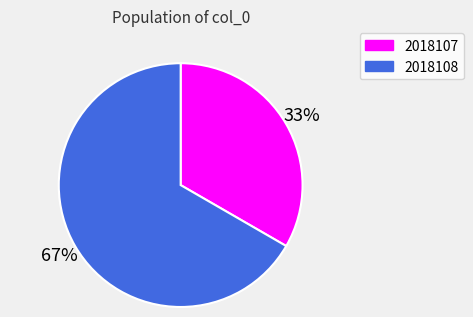

To the nearest percent, what percentage of the pie is 2018107?

33%